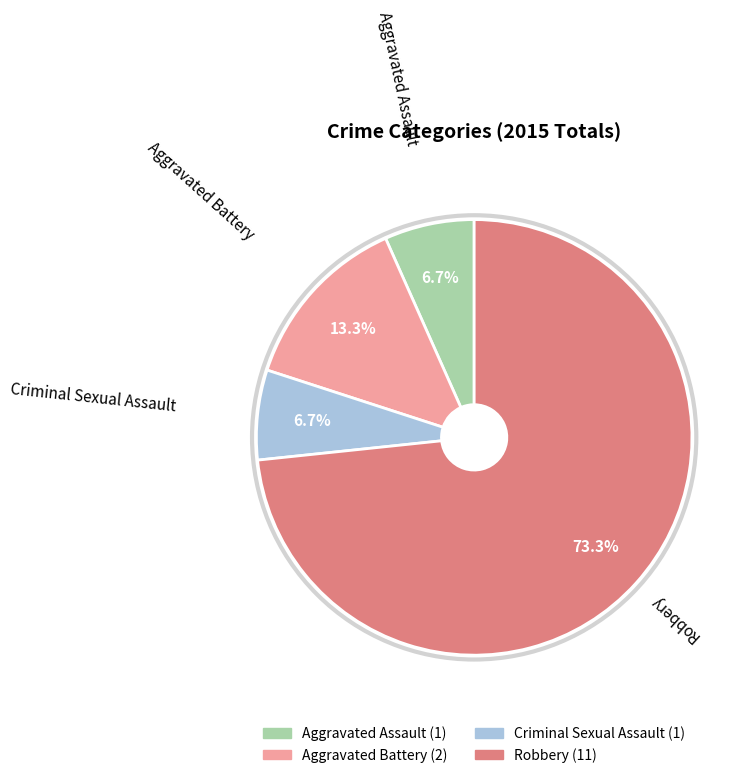

What percentage is the Robbery slice, to the nearest percent?

73%